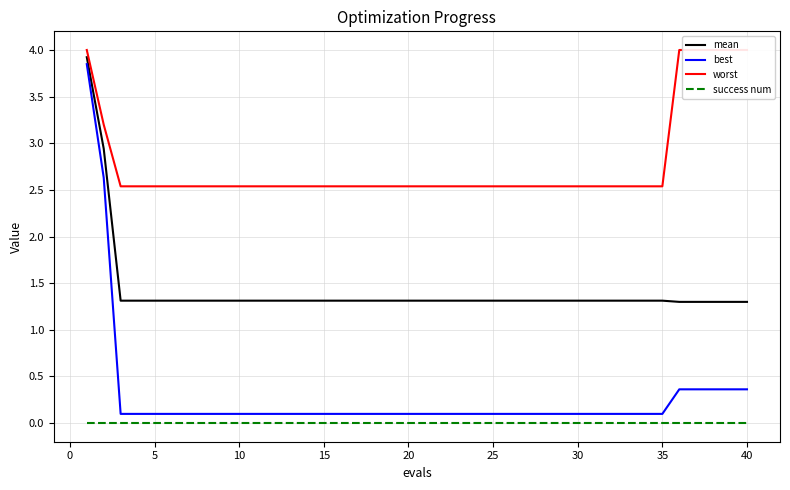

Count the number of categories in the chart.

40